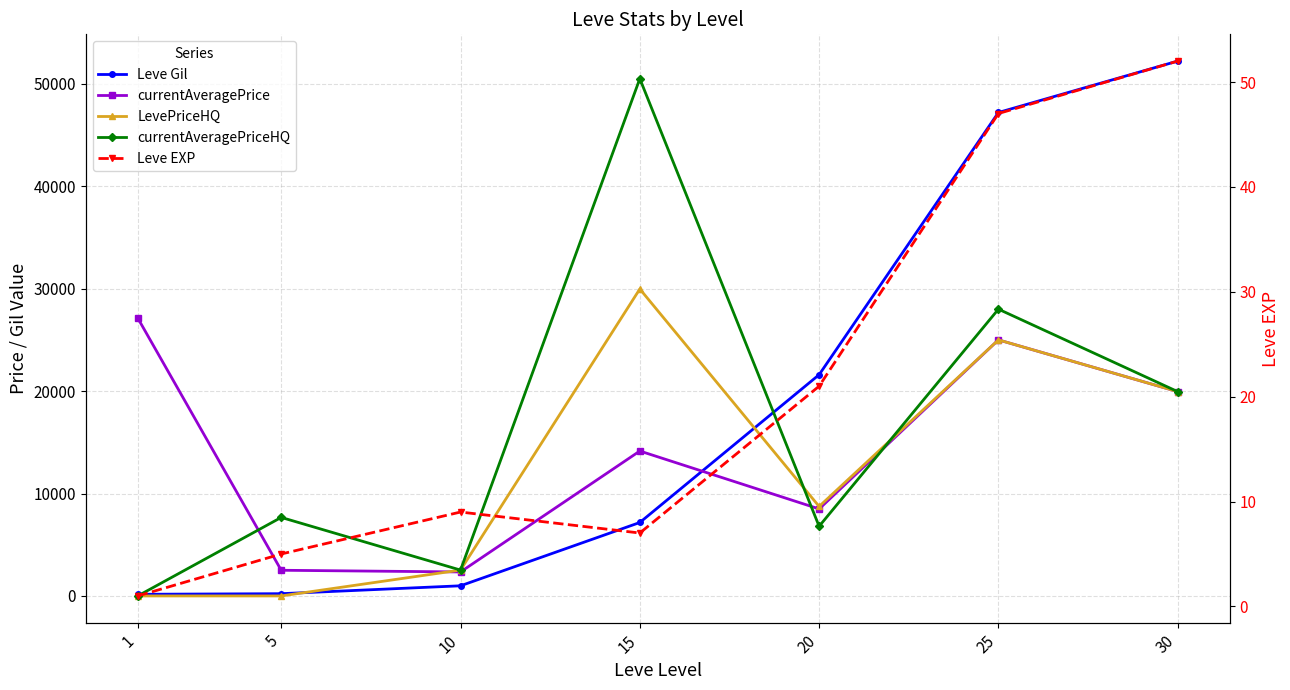

True or false: Leve EXP and Leve Gil intersect in this chart.

False